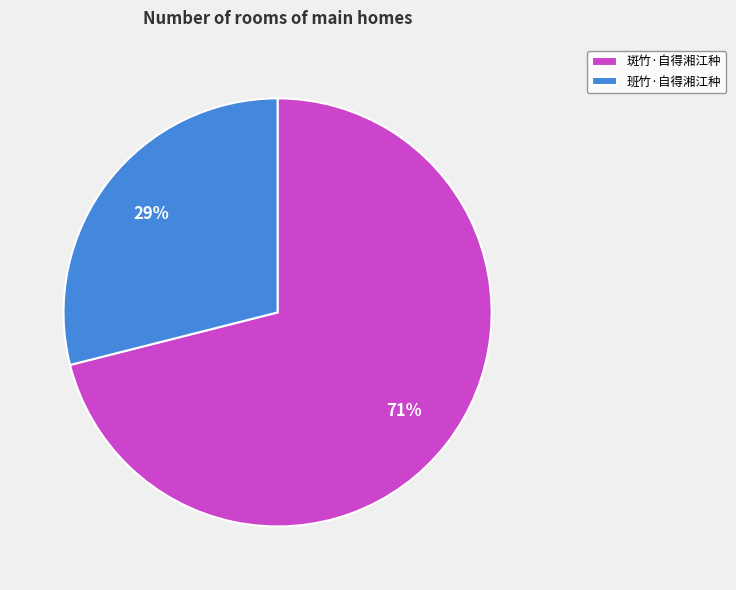

Does 斑竹·自得湘江种 represent more than half of the total?

Yes